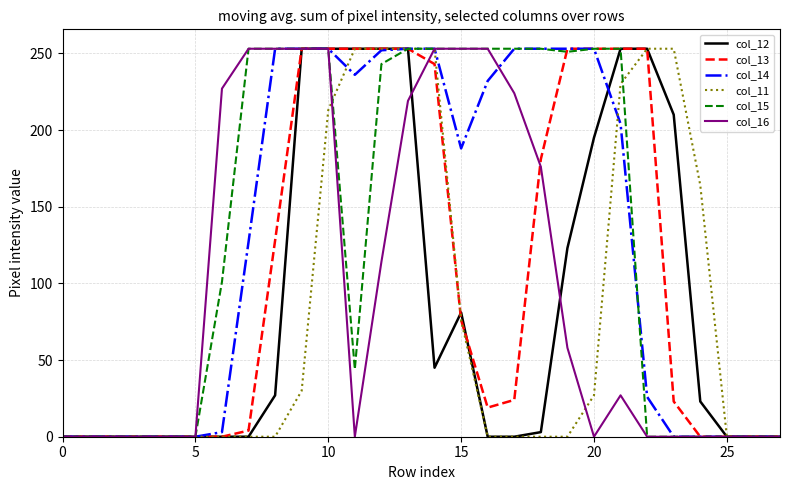

What is the highest value of the col_15 series?

253